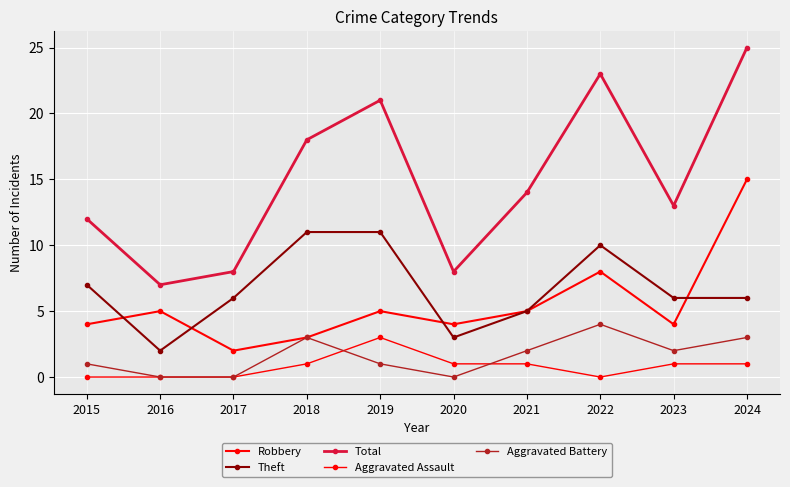

What value does the Total series have at 2017?

8